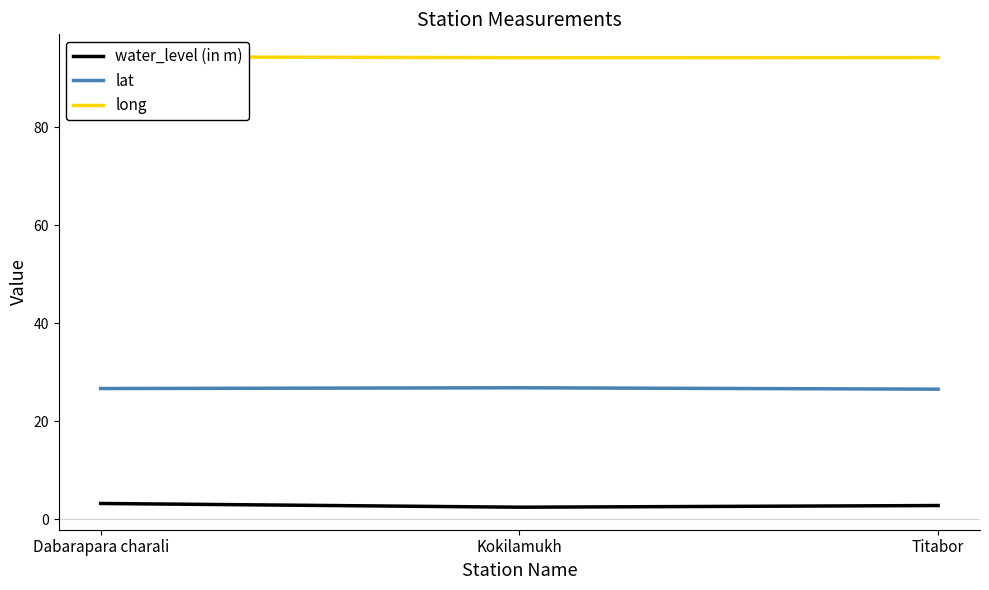

What are all the series names shown in the legend?

water_level (in m), lat, long